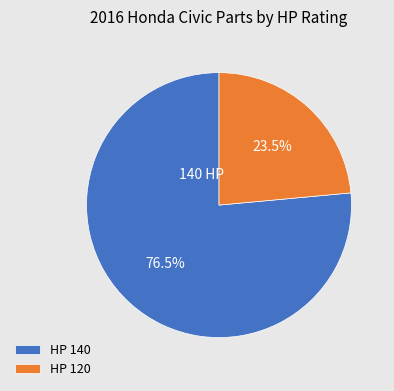

What is the largest slice in the pie chart?

HP 140